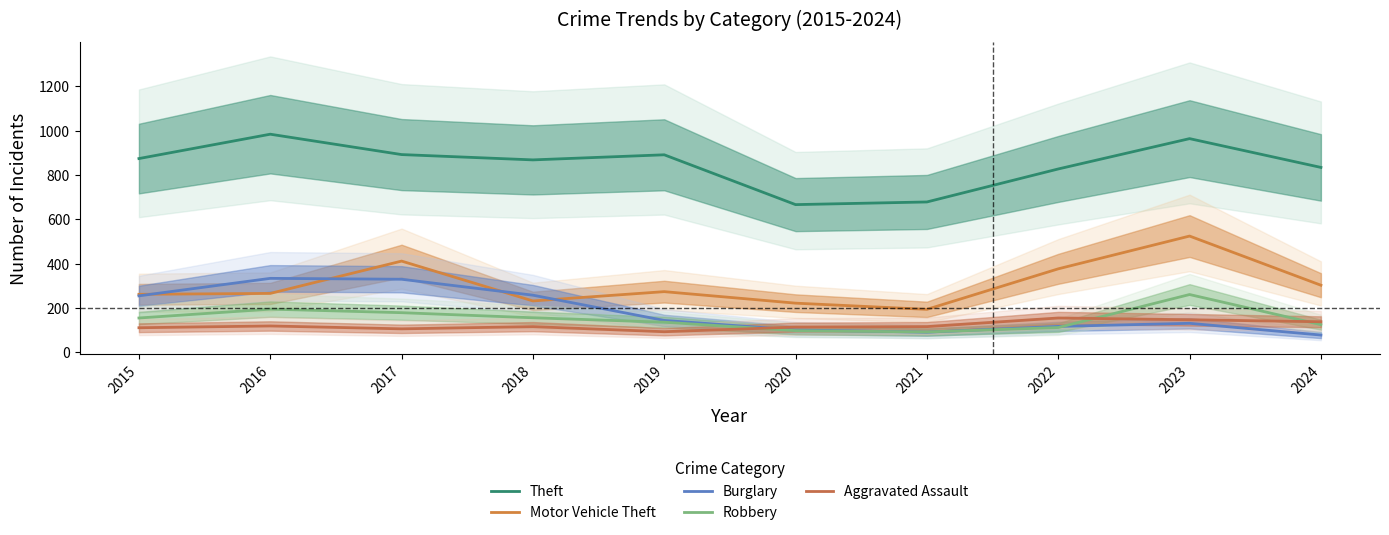

At which category does the chart reach its peak across all series?

2016